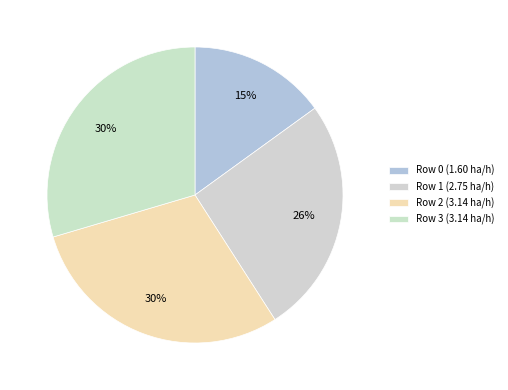

To the nearest percent, what portion does Row 2 represent?

30%